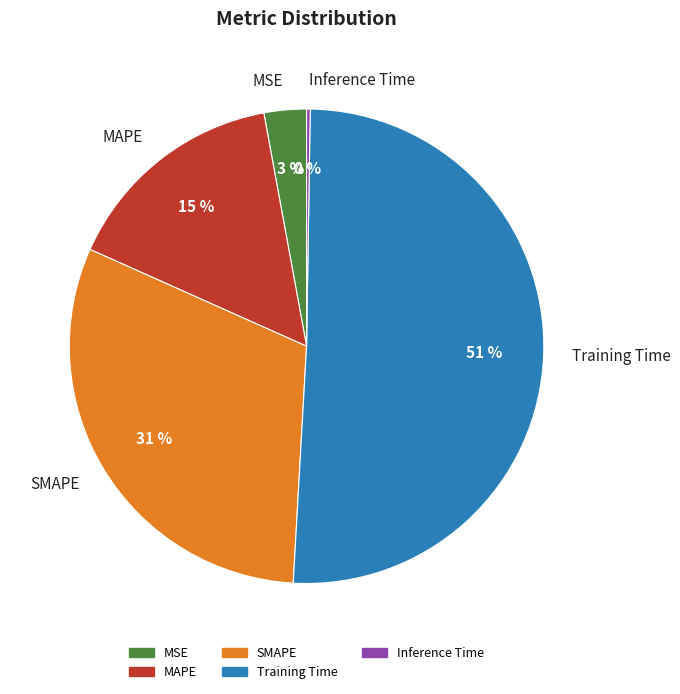

Does Training Time account for over 50% of the chart?

Yes